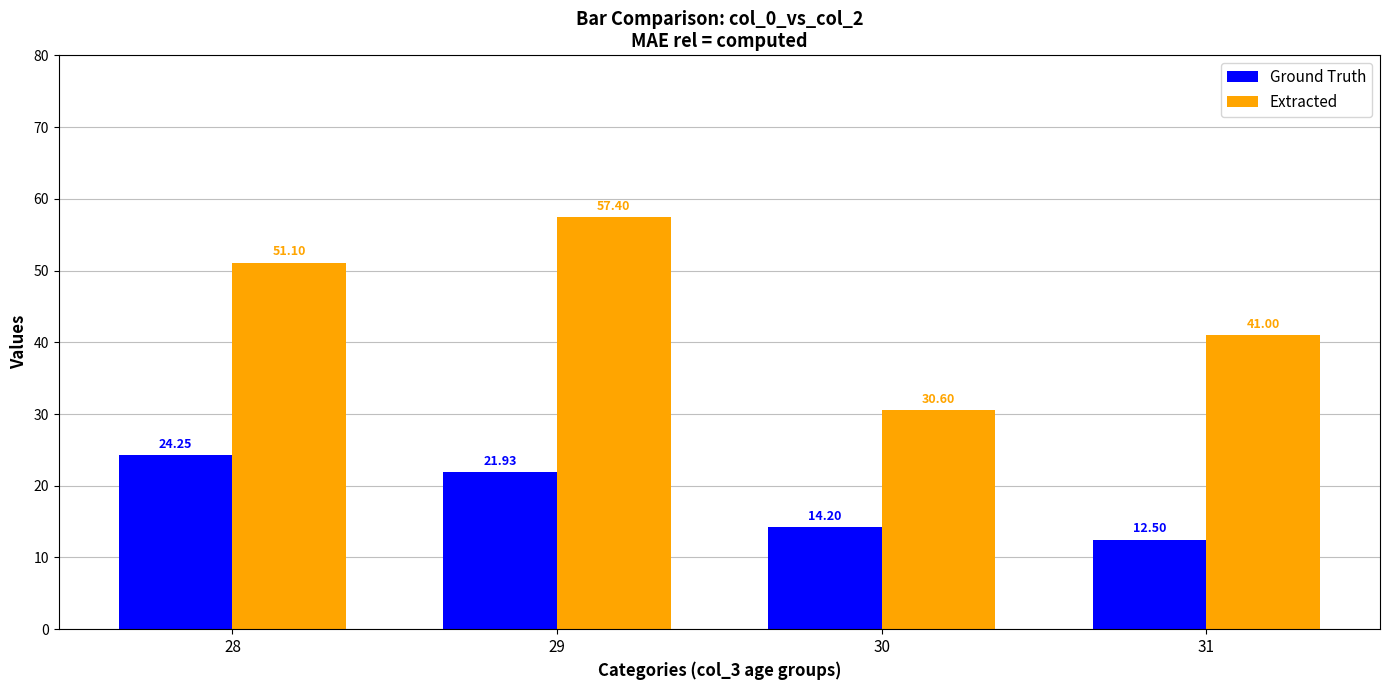

Which series changed the most between 28 and 29?

Extracted